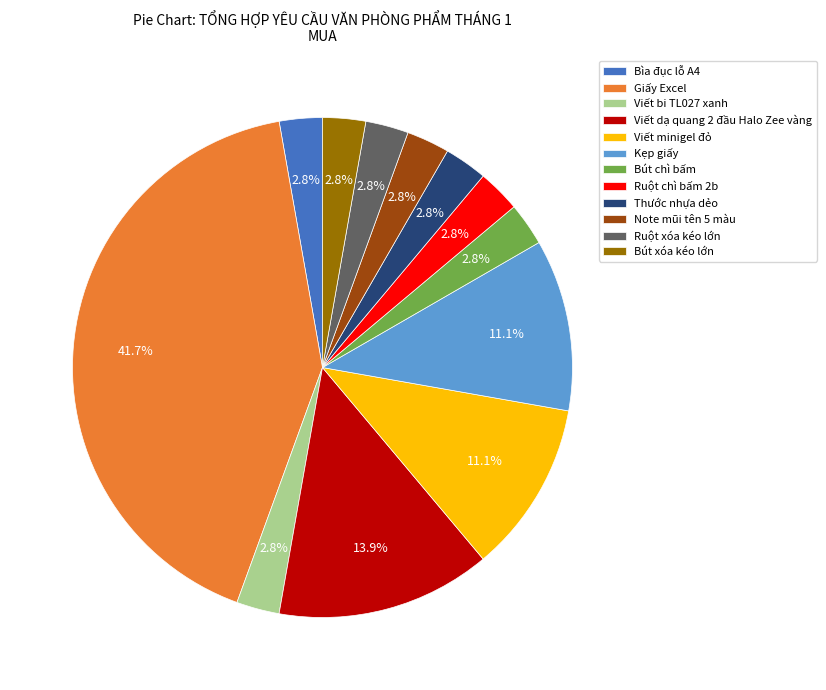

True or false: Ruột xóa kéo lớn accounts for 3% of the total.

True